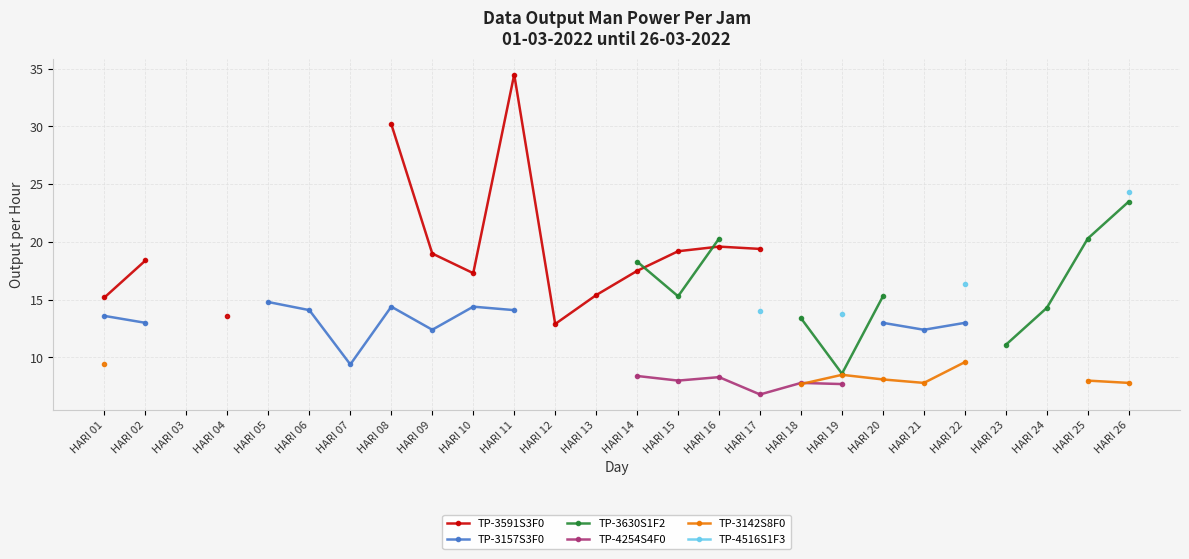

At which category does TP-3591S3F0 reach its first local valley?

HARI 10